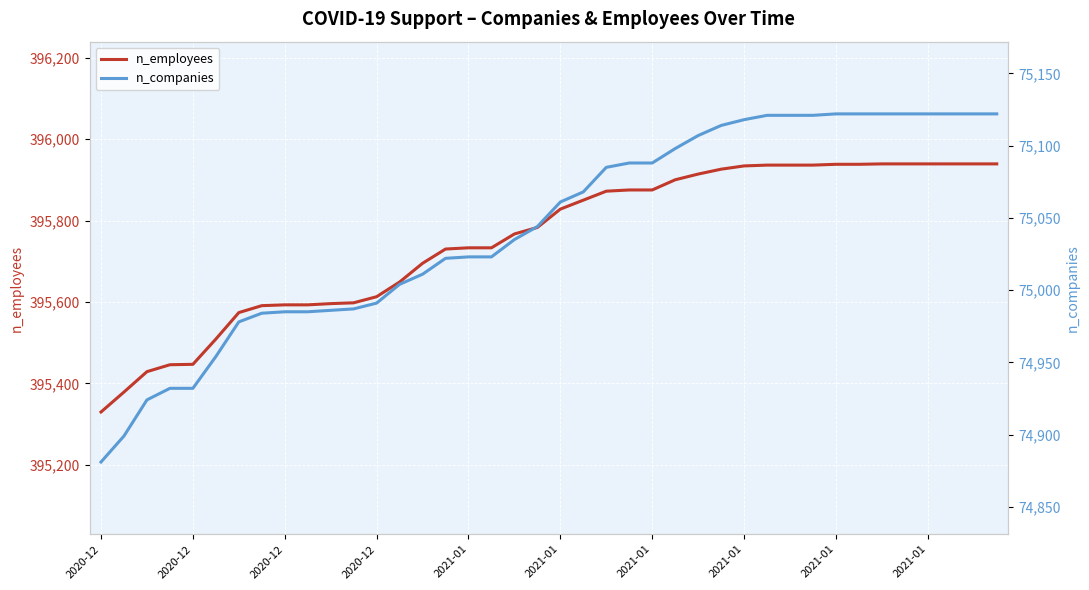

True or false: n_companies and n_employees intersect in this chart.

False